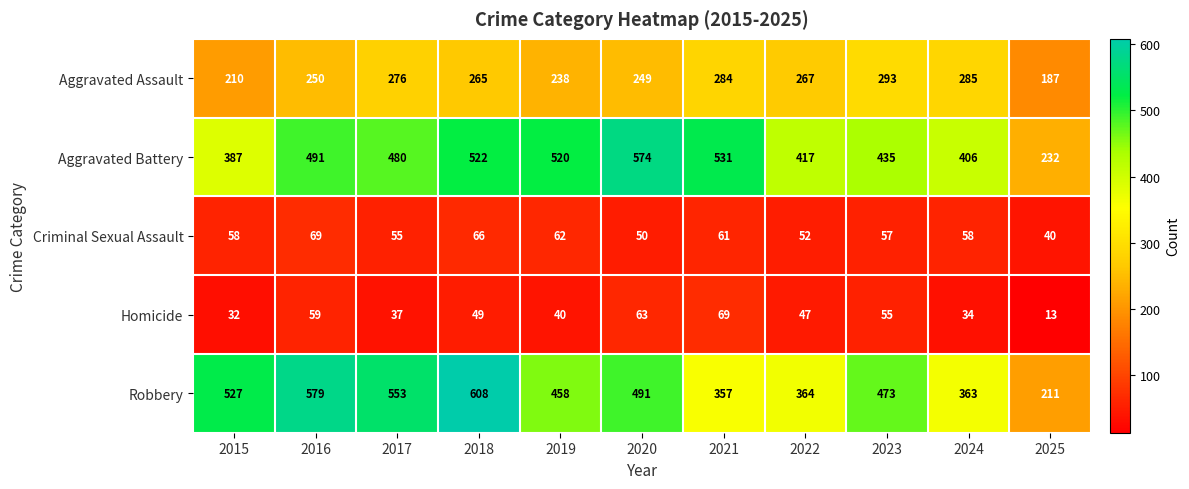

The Criminal Sexual Assault series shows 58 at 2015. True or false?

True